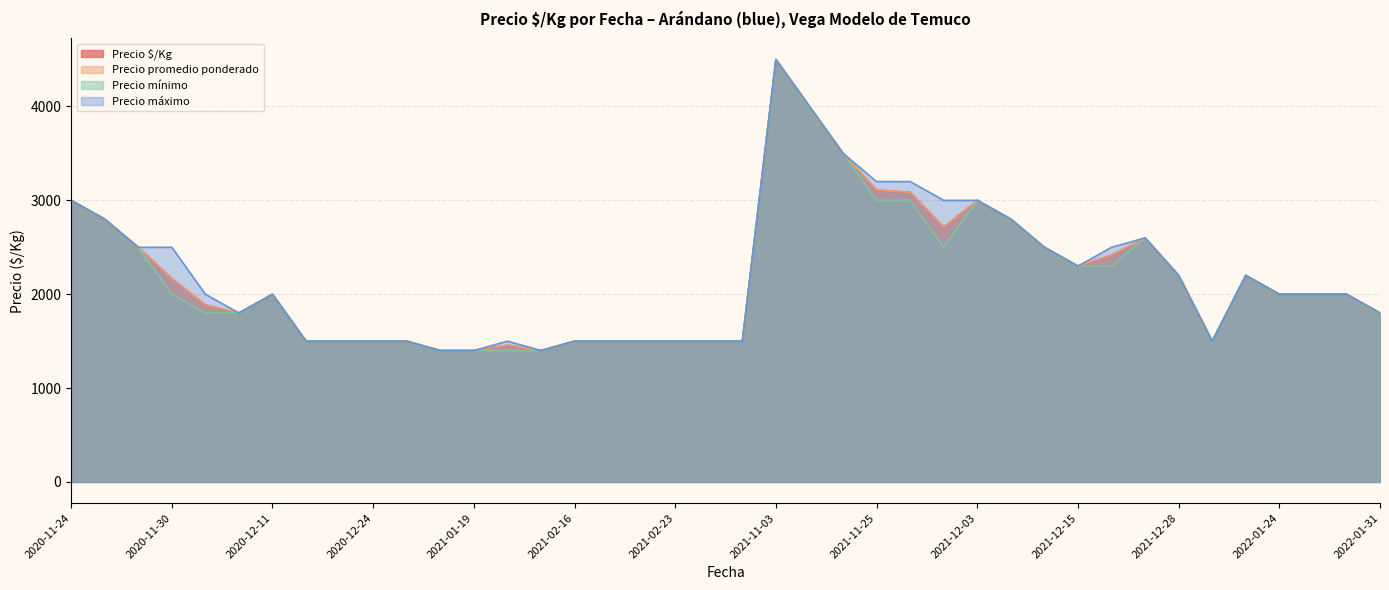

Does the chart display data point markers on the line(s)?

No